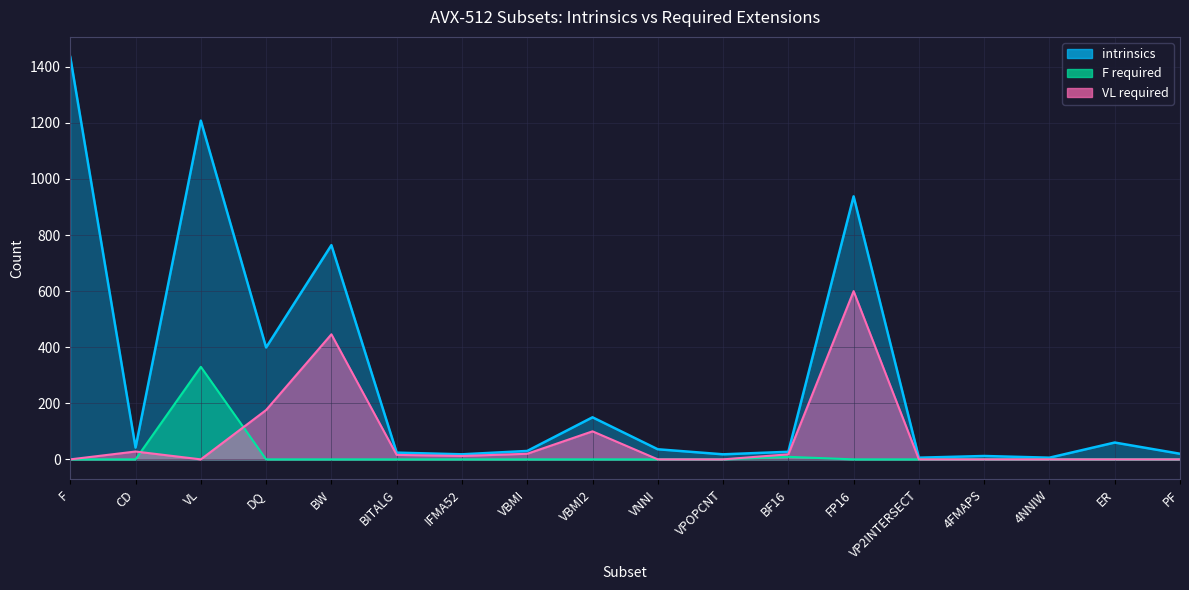

What position from the left is VPOPCNT?

11